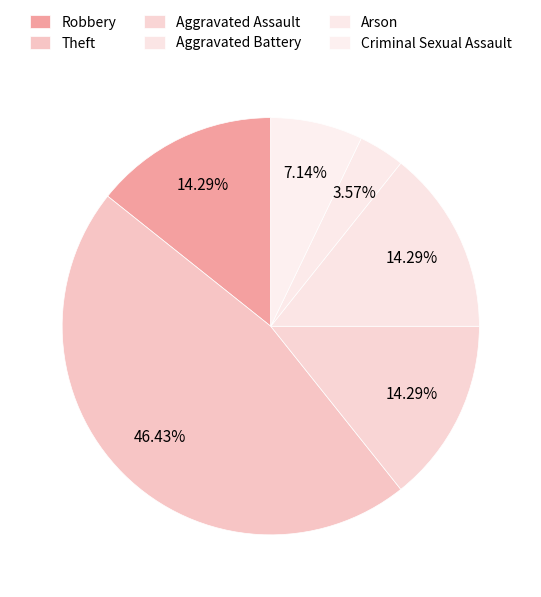

Does Criminal Sexual Assault account for over 50% of the chart?

No